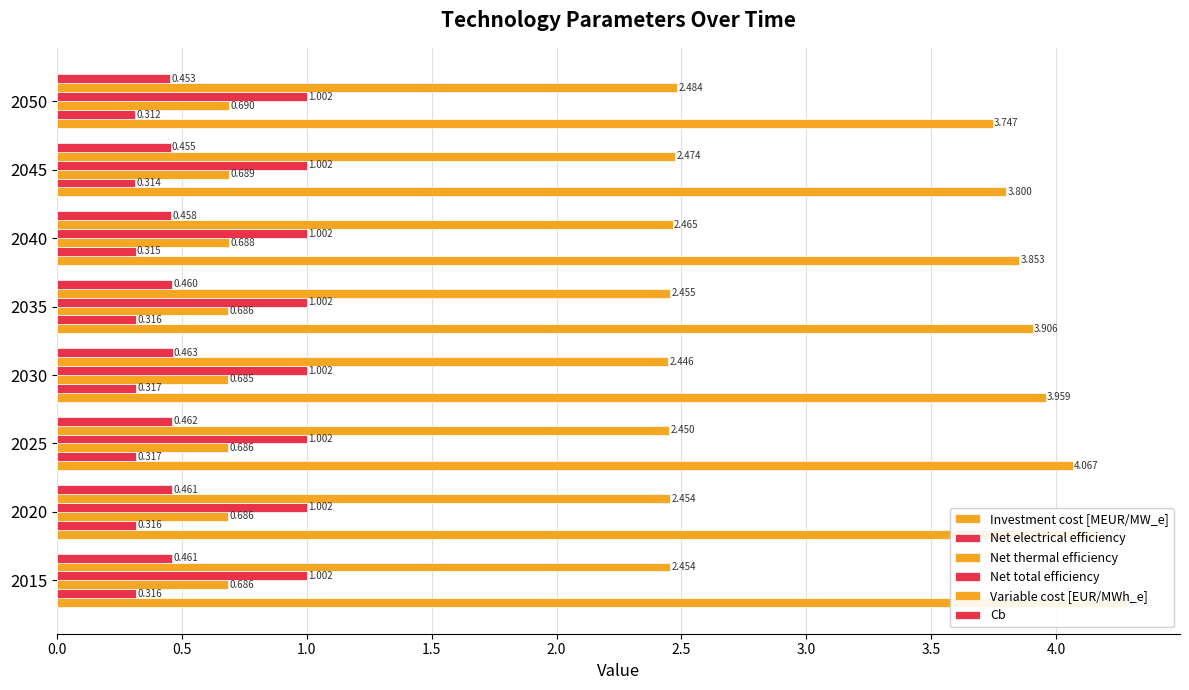

How many series are shown in this chart?

6